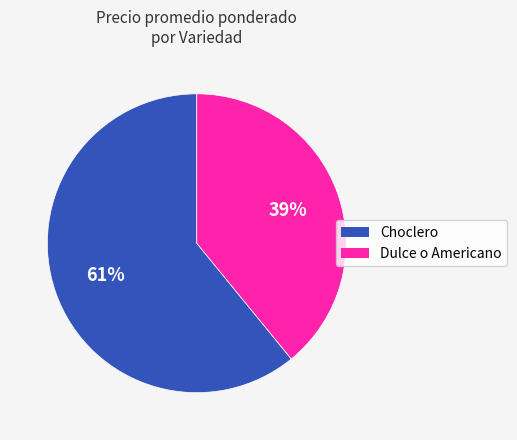

To the nearest percent, what is the difference between the Choclero and Dulce o Americano slice percentages?

22%